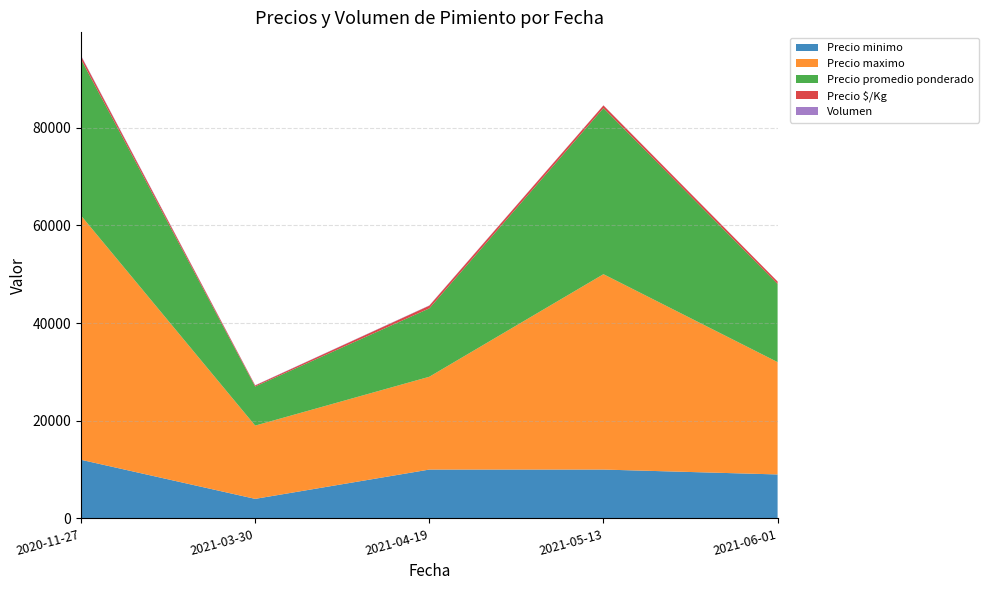

Reading left to right, extract all data points from this chart.

Precio minimo: 2020-11-27=12000	2021-03-30=4000	2021-04-19=10000	2021-05-13=10000	2021-06-01=9000
Precio maximo: 2020-11-27=50000	2021-03-30=15000	2021-04-19=19000	2021-05-13=40000	2021-06-01=23000
Precio promedio ponderado: 2020-11-27=32000	2021-03-30=8000	2021-04-19=14000	2021-05-13=34000	2021-06-01=16000
Precio $/Kg: 2020-11-27=667	2021-03-30=222	2021-04-19=556	2021-05-13=556	2021-06-01=500
Volumen: 2020-11-27=110	2021-03-30=50	2021-04-19=50	2021-05-13=25	2021-06-01=20